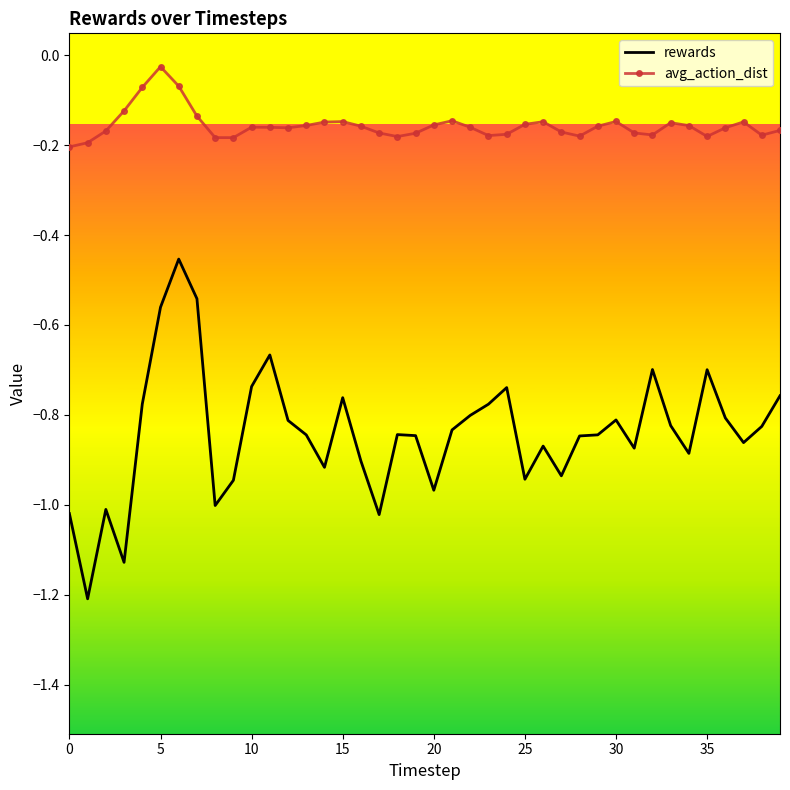

List the series in order of their overall mean, lowest first.

rewards, avg_action_dist